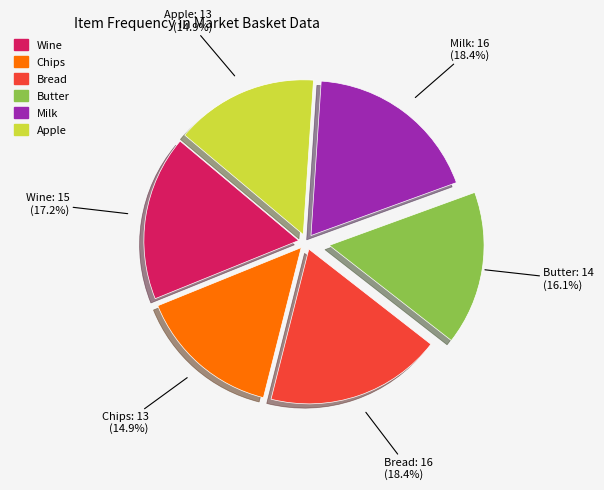

What percentage do Wine and Butter together represent?

33.3%